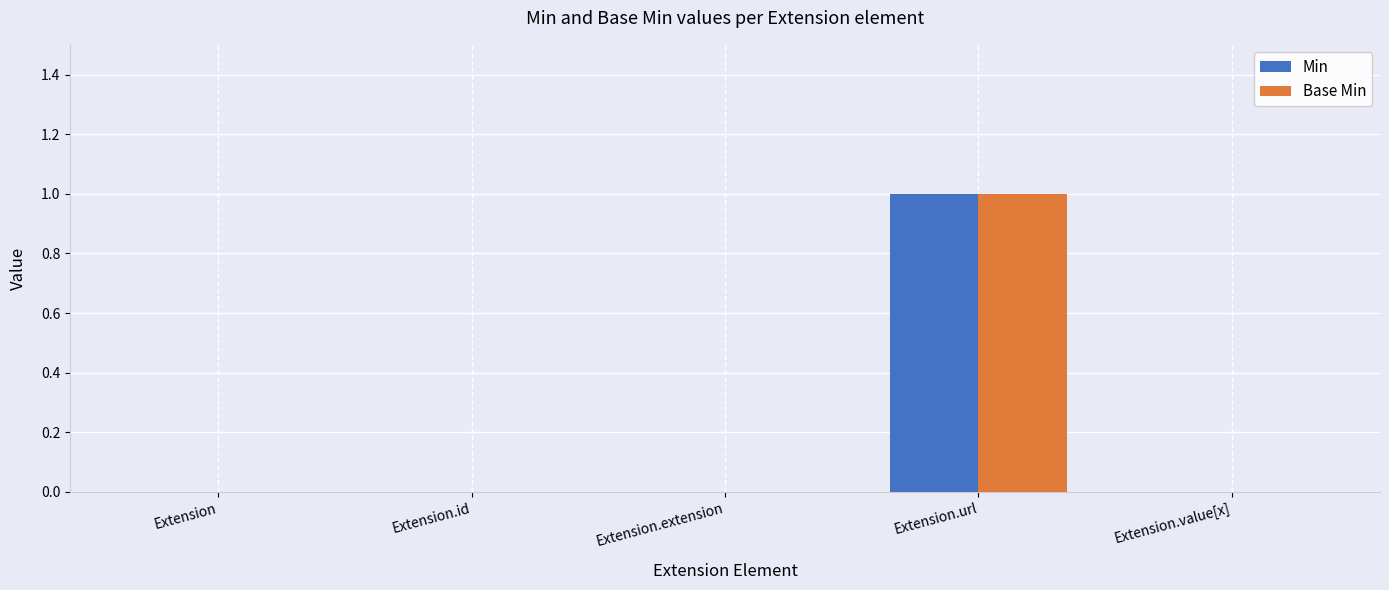

Is the value of Min at Extension.url greater than the value of Base Min at Extension.id?

Yes